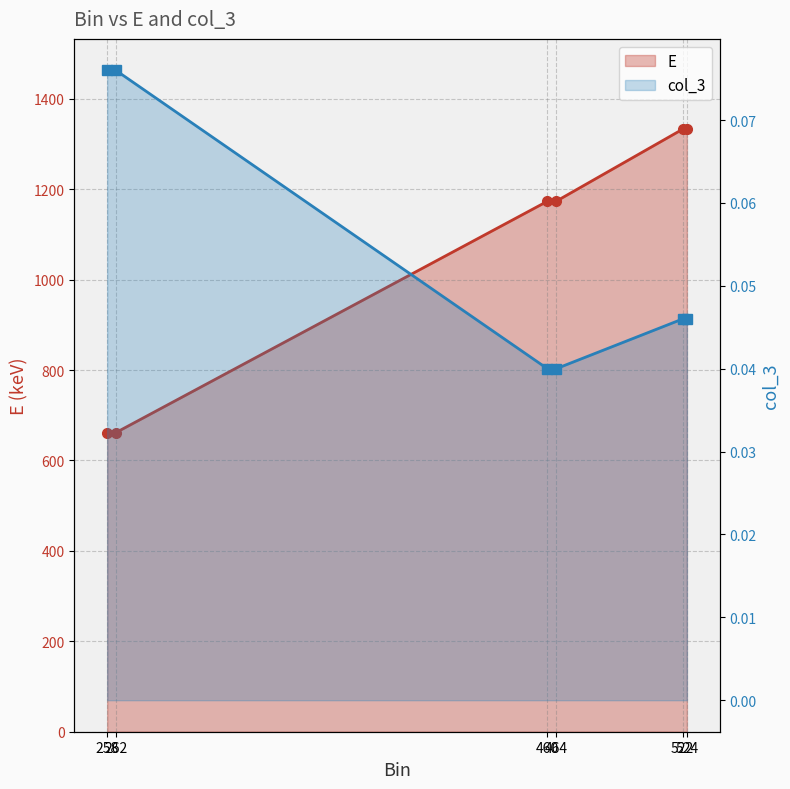

True or false: col_3 has more than 0 interior local peaks.

False